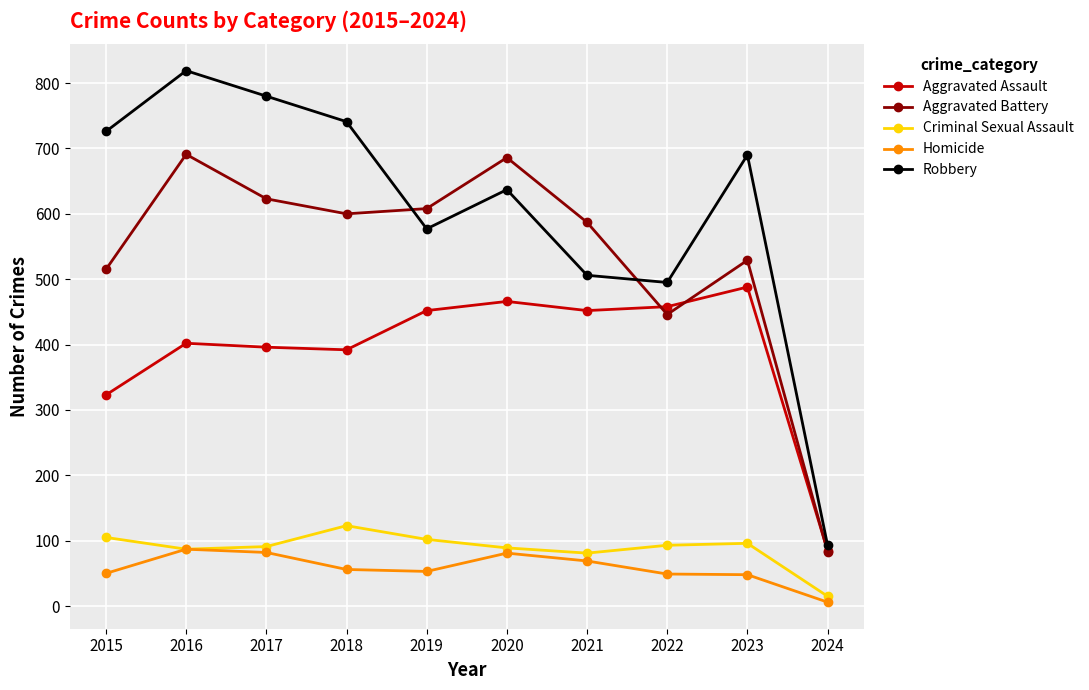

True or false: Aggravated Battery and Homicide cross at least once.

False